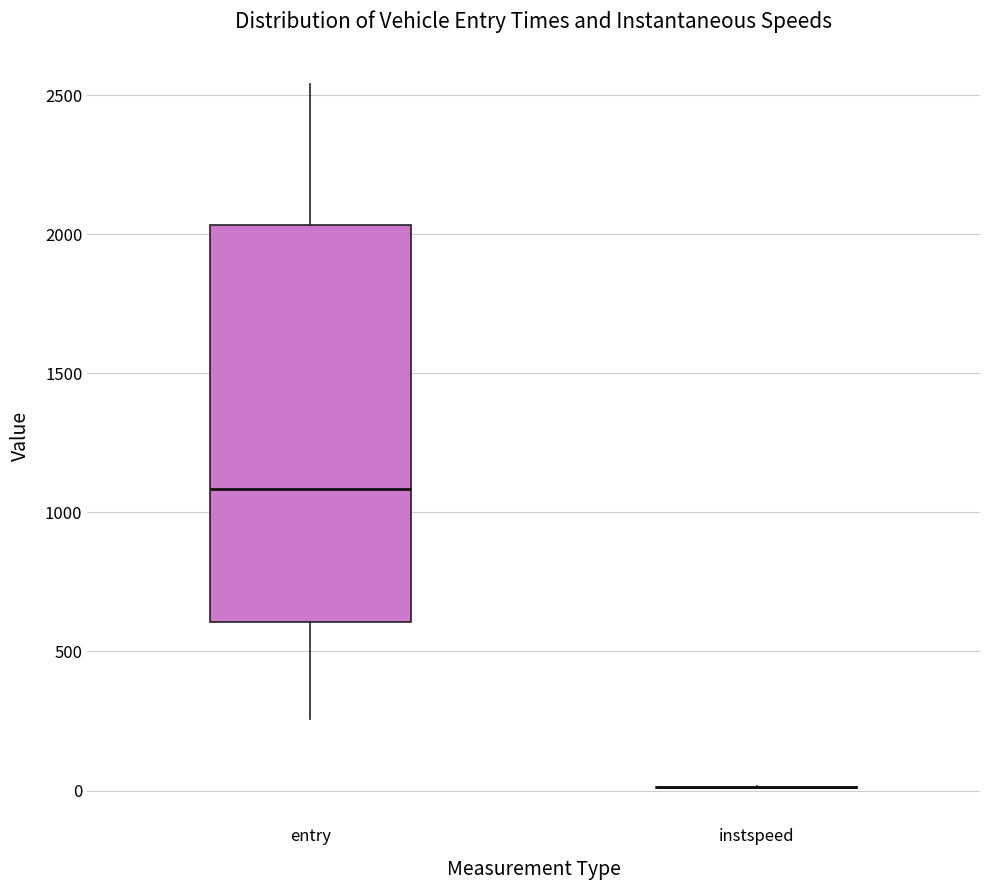

Reading left to right, transcribe this box plot: for each box, give where its median line is, the range the box spans, and where its two whiskers end, as read against the y-axis. The values are not printed on the chart, so give them approximately, as read against the axis.

entry: median 1100, box 600 to 2050, whiskers 250 to 2550
instspeed: box collapsed to a line at 0, whiskers 0 to 0